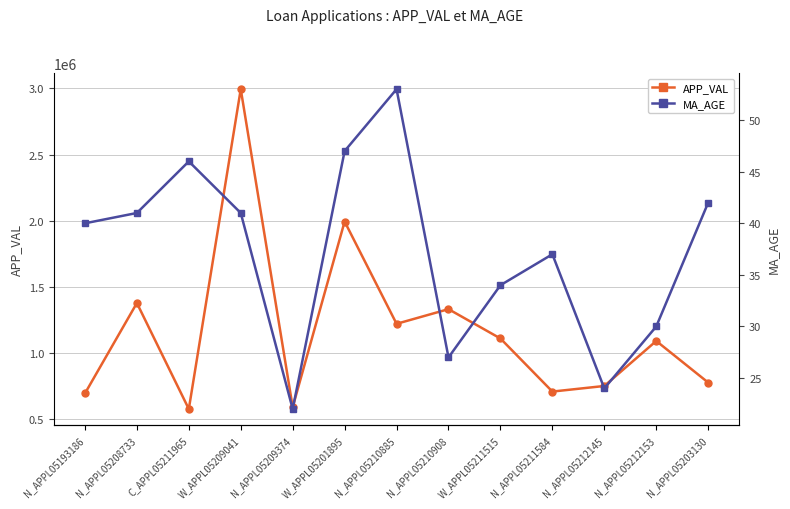

What is the average value of the APP_VAL series?

1169972